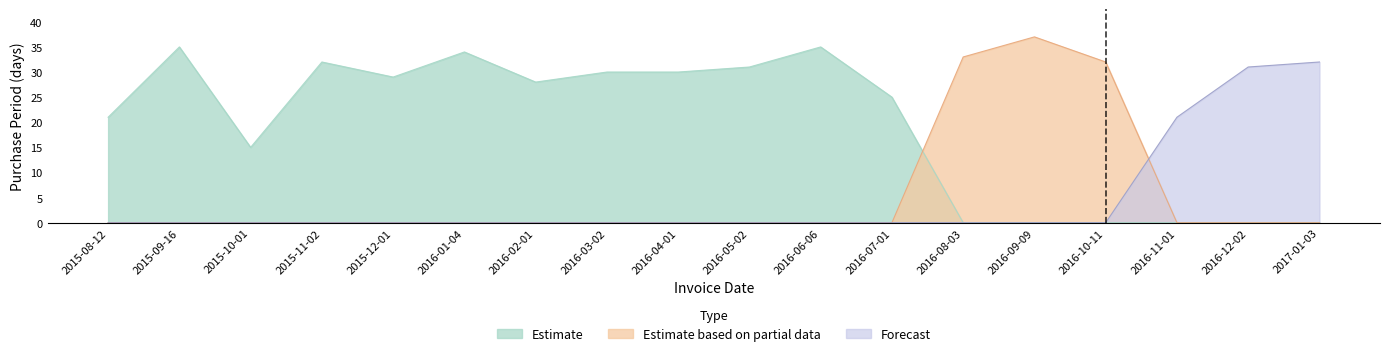

Reading right to left, transcribe all the data shown in this chart.

Estimate: 0	0	0	0	0	0	25	35	31	30	30	28	34	29	32	15	35	21
Estimate based on partial data: 0	0	0	32	37	33	0	0	0	0	0	0	0	0	0	0	0	0
Forecast: 32	31	21	0	0	0	0	0	0	0	0	0	0	0	0	0	0	0